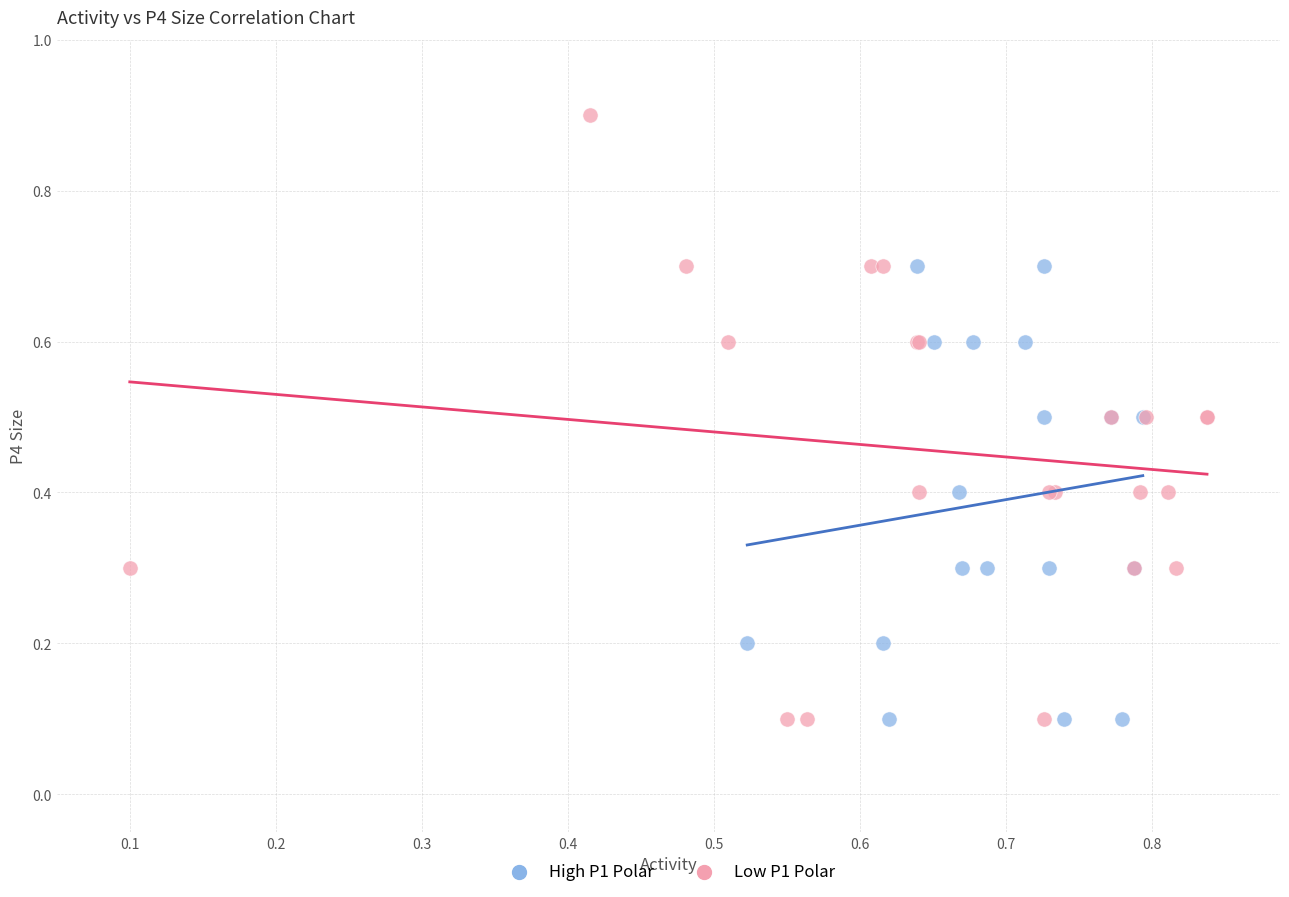

Which series has the widest spread of Y values?

Low P1 Polar